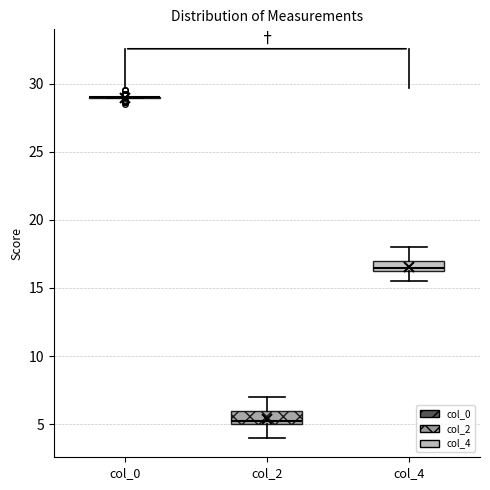

Reading left to right, read every box against the y-axis: the position of its median line, the range the box covers, and the ends of its whiskers. The values are not printed on the chart, so give them approximately, as read against the axis.

col_0: box collapsed to a line at 29.0, whiskers 29.0 to 29.0
col_2: median 5.5, box 5.0 to 6.0, whiskers 4.0 to 7.0
col_4: median 16.5 (just above the box's lower edge), box 16.5 to 17.0, whiskers 15.5 to 18.0